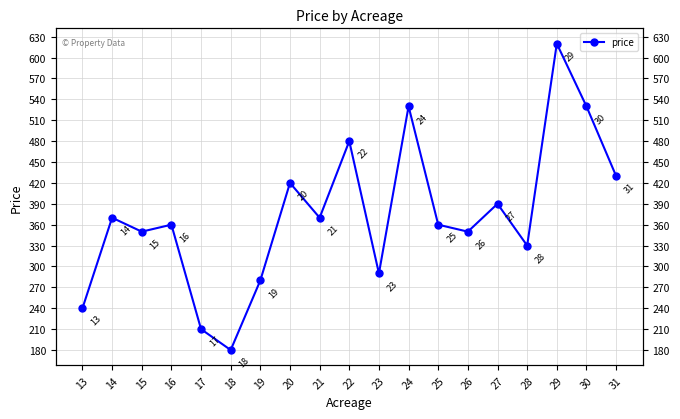

Where does the data first go above 360?

14